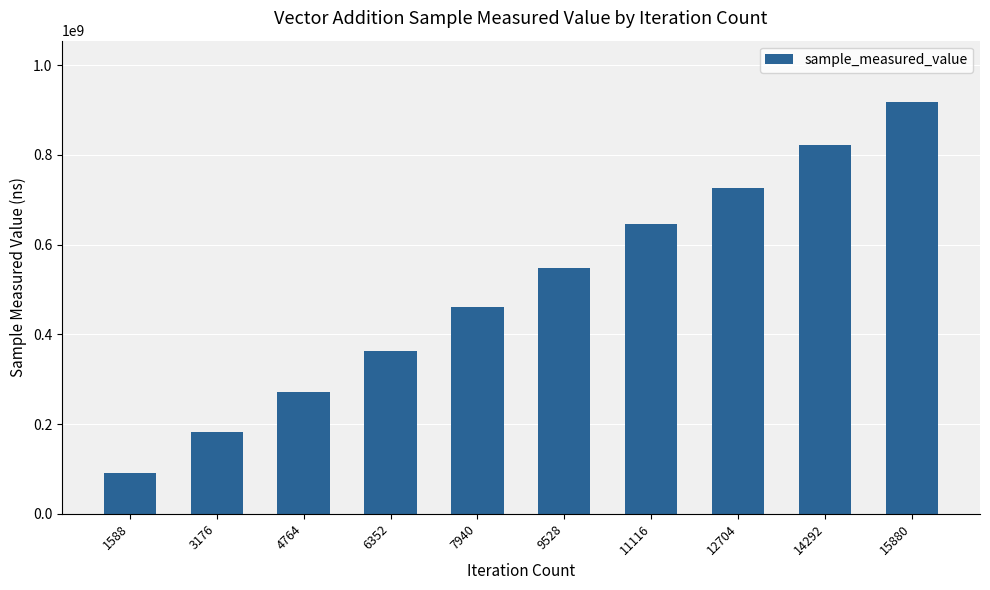

Which category has the highest value across all series?

15880